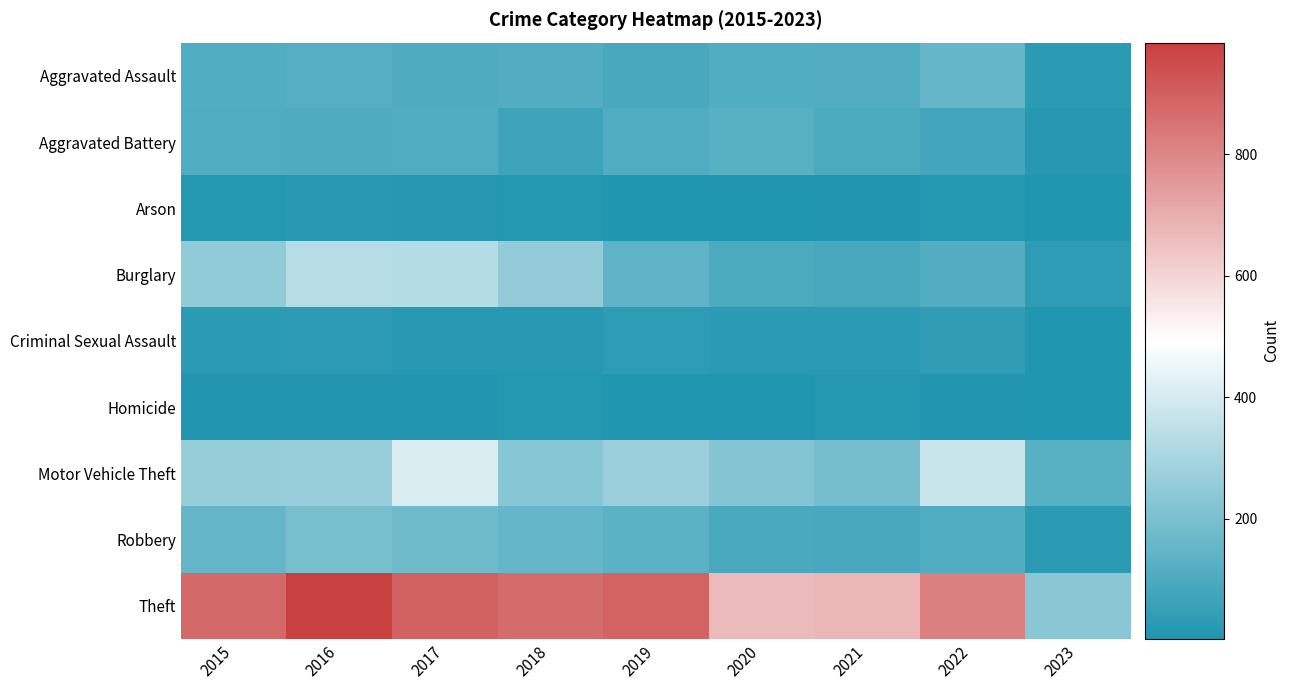

At which category is the sum across all series the highest?

2017